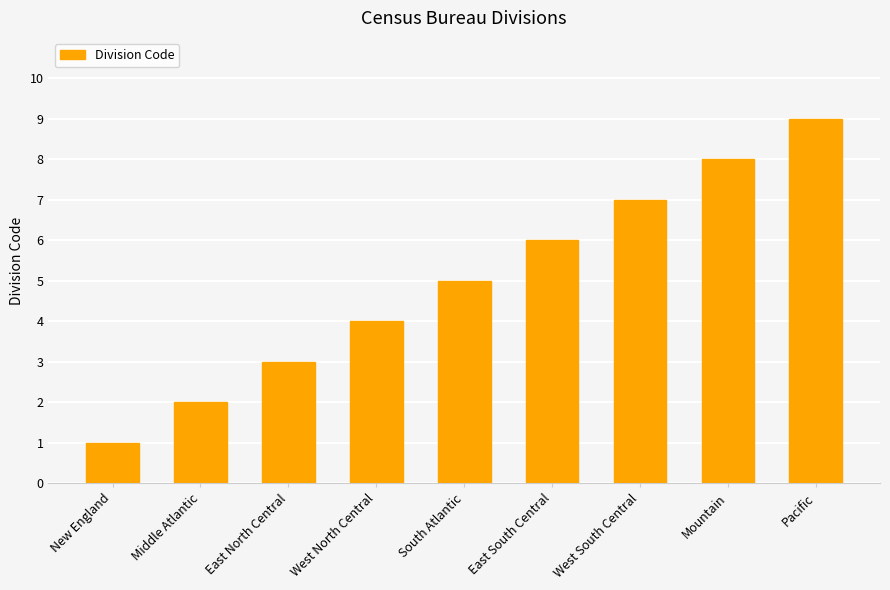

Which label corresponds to the largest value in the chart?

Pacific